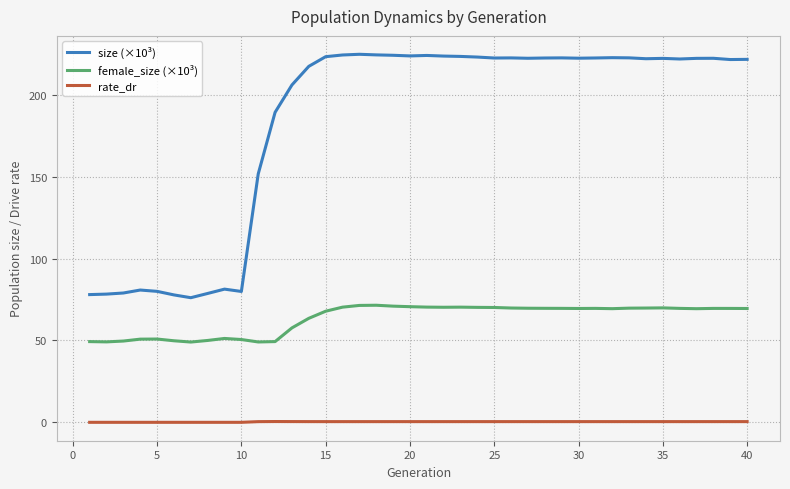

What is the maximum value shown in the chart?

224.8